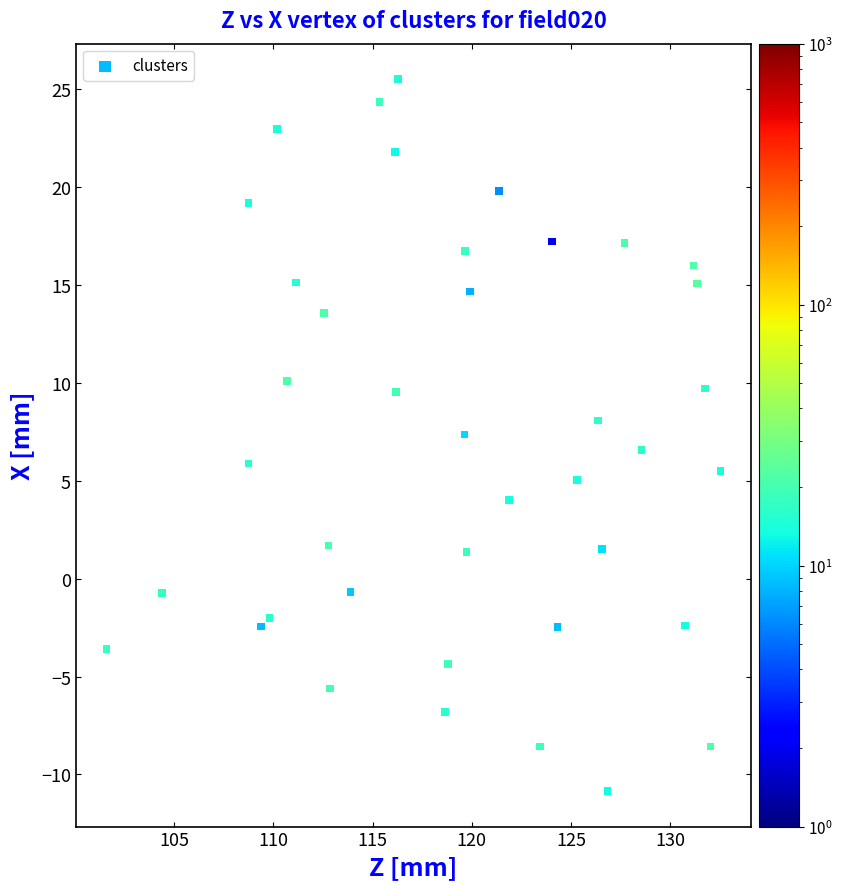

What is the range of X values (max minus min)?

30.9